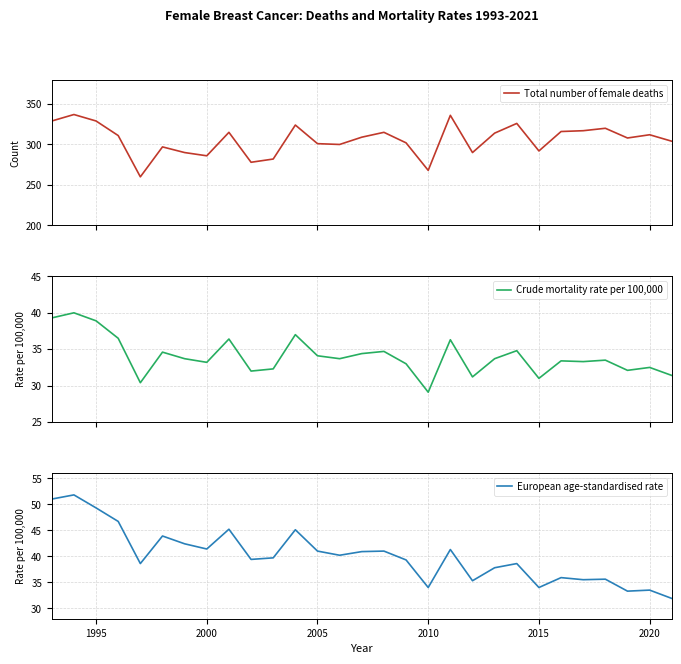

Is this an area chart (filled region under the line)?

No